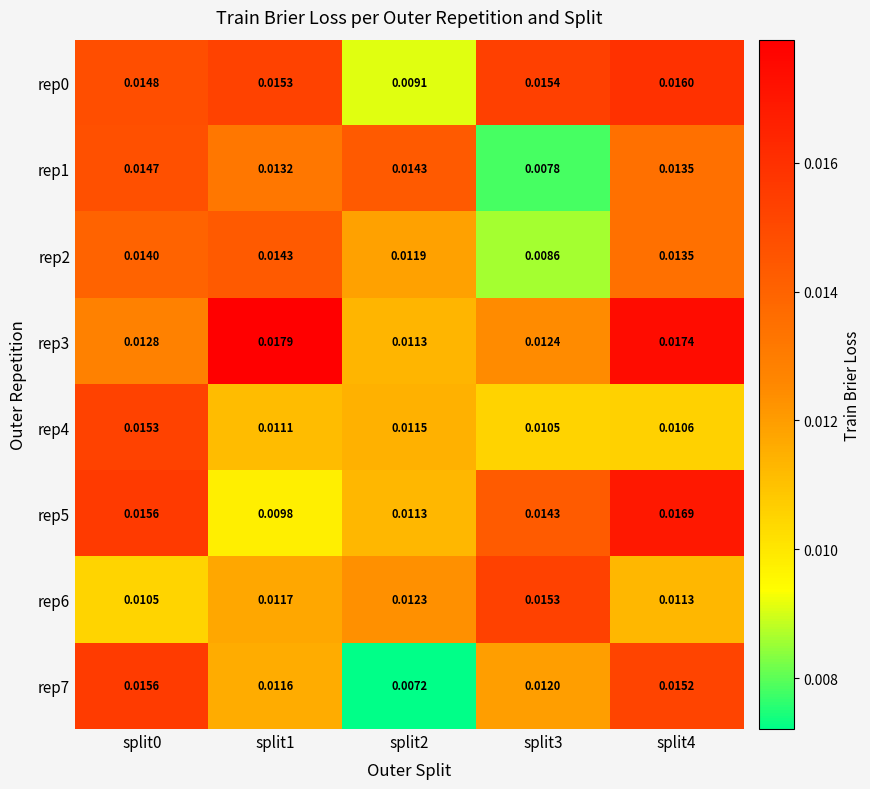

Between split3 and split4, which series saw the biggest shift?

rep1